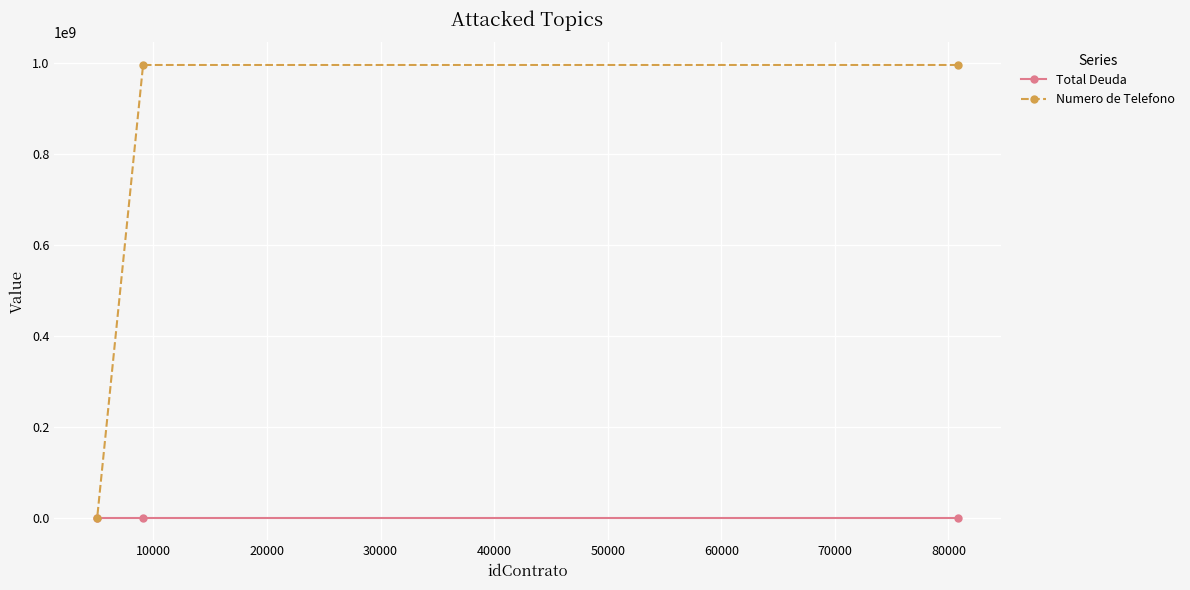

What is the highest value of the Numero de Telefono series?

995365458.0